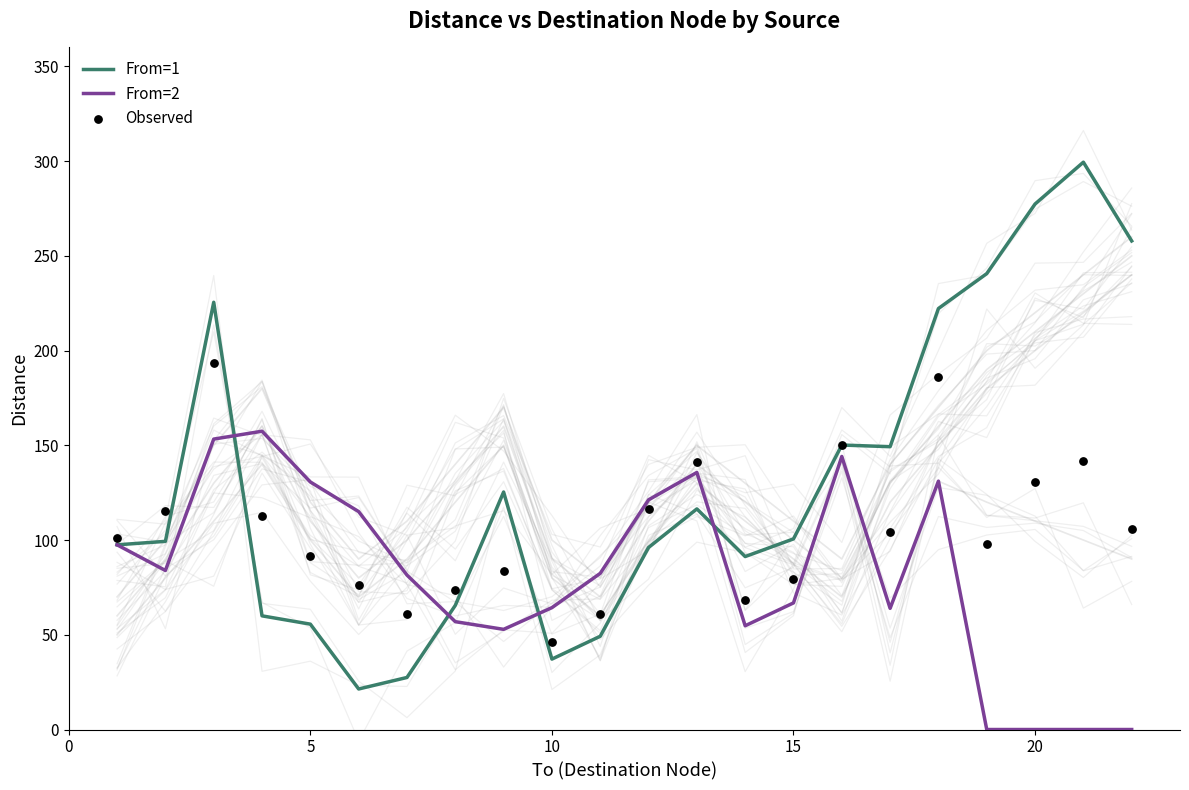

Which series contains the highest Y value?

From=1